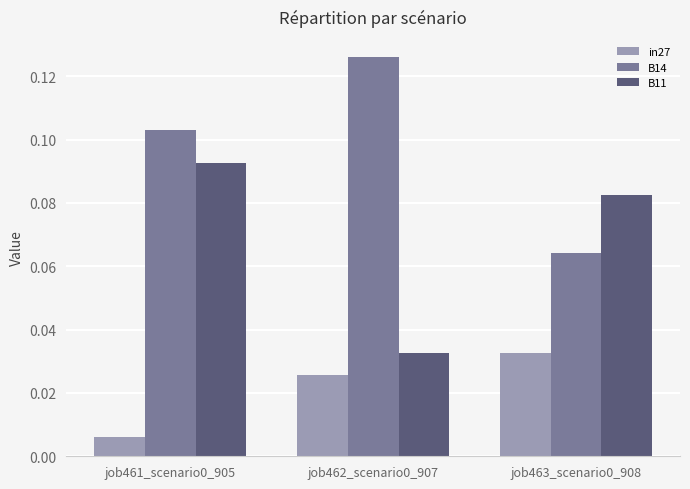

At job461_scenario0_905, list the series in order from smallest to largest.

in27, B11, B14